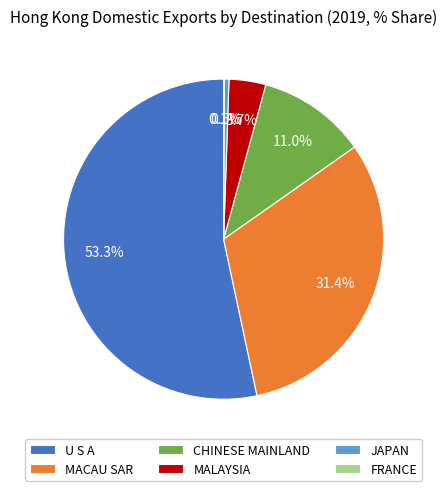

Approximately how many times larger is the value at MACAU SAR compared to CHINESE MAINLAND?

2.9